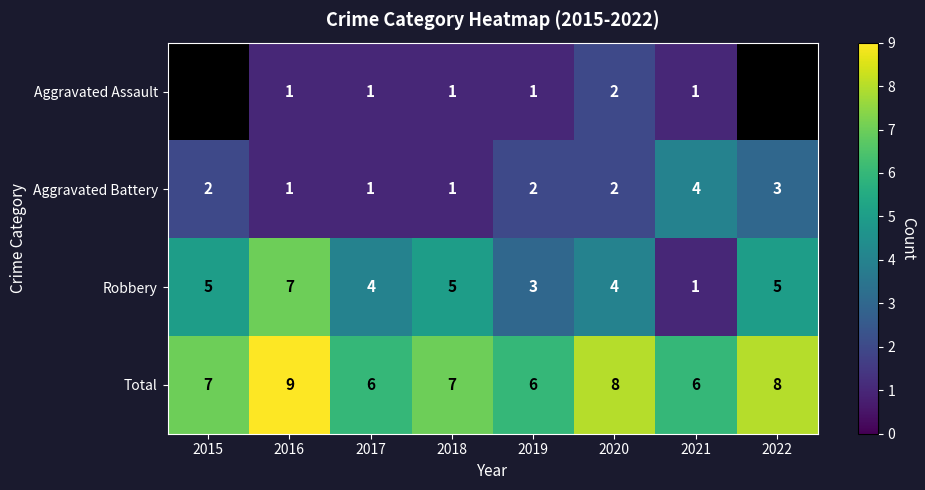

Count the number of categories in the chart.

8